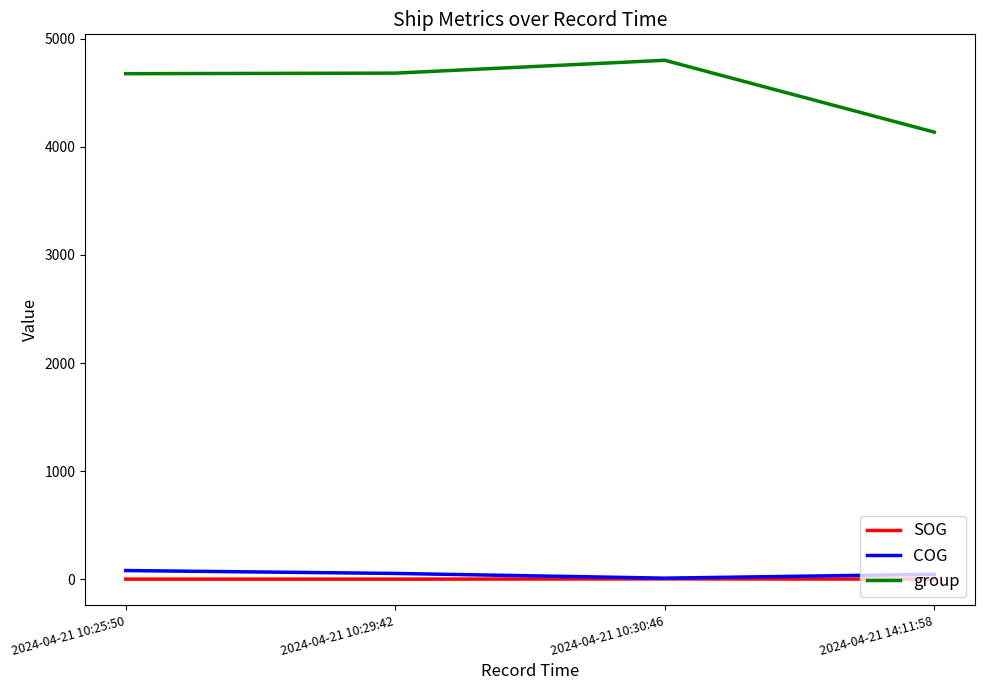

Which series has the largest range (max minus min)?

group